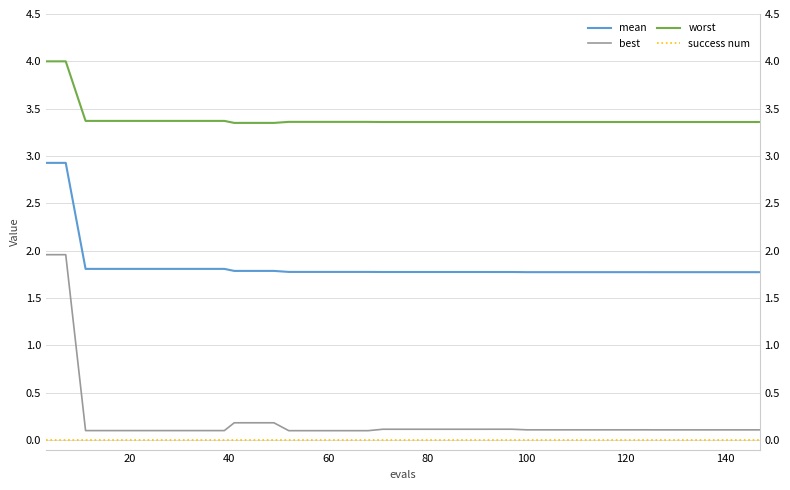

Reading left to right, list all the values displayed in this chart.

mean: 2.9	2.9	1.8	1.8	1.8	1.8	1.8	1.8	1.8	1.8	1.8	1.8	1.8	1.8	1.8	1.8	1.8	1.8	1.8	1.8	1.8	1.8	1.8	1.8	1.8	1.8	1.8	1.8	1.8	1.8	1.8	1.8	1.8	1.8	1.8	1.8	1.8	1.8	1.8	1.8
best: 2.0	2.0	0.1	0.1	0.1	0.1	0.1	0.1	0.1	0.1	0.2	0.2	0.2	0.1	0.1	0.1	0.1	0.1	0.1	0.1	0.1	0.1	0.1	0.1	0.1	0.1	0.1	0.1	0.1	0.1	0.1	0.1	0.1	0.1	0.1	0.1	0.1	0.1	0.1	0.1
worst: 4.0	4.0	3.4	3.4	3.4	3.4	3.4	3.4	3.4	3.4	3.3	3.3	3.3	3.4	3.4	3.4	3.4	3.4	3.4	3.4	3.4	3.4	3.4	3.4	3.4	3.4	3.4	3.4	3.4	3.4	3.4	3.4	3.4	3.4	3.4	3.4	3.4	3.4	3.4	3.4
success num: 0.0	0.0	0.0	0.0	0.0	0.0	0.0	0.0	0.0	0.0	0.0	0.0	0.0	0.0	0.0	0.0	0.0	0.0	0.0	0.0	0.0	0.0	0.0	0.0	0.0	0.0	0.0	0.0	0.0	0.0	0.0	0.0	0.0	0.0	0.0	0.0	0.0	0.0	0.0	0.0